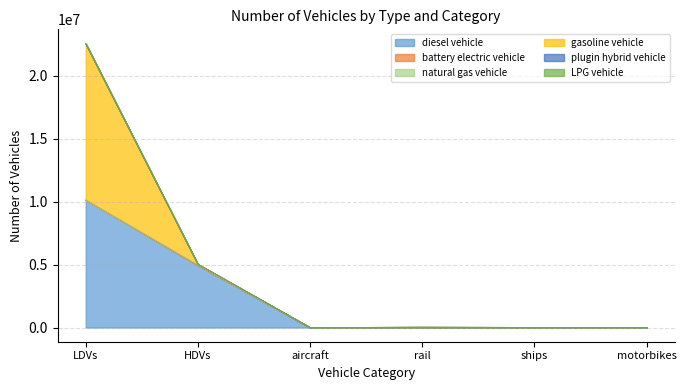

Between rail and motorbikes, which is larger?

rail